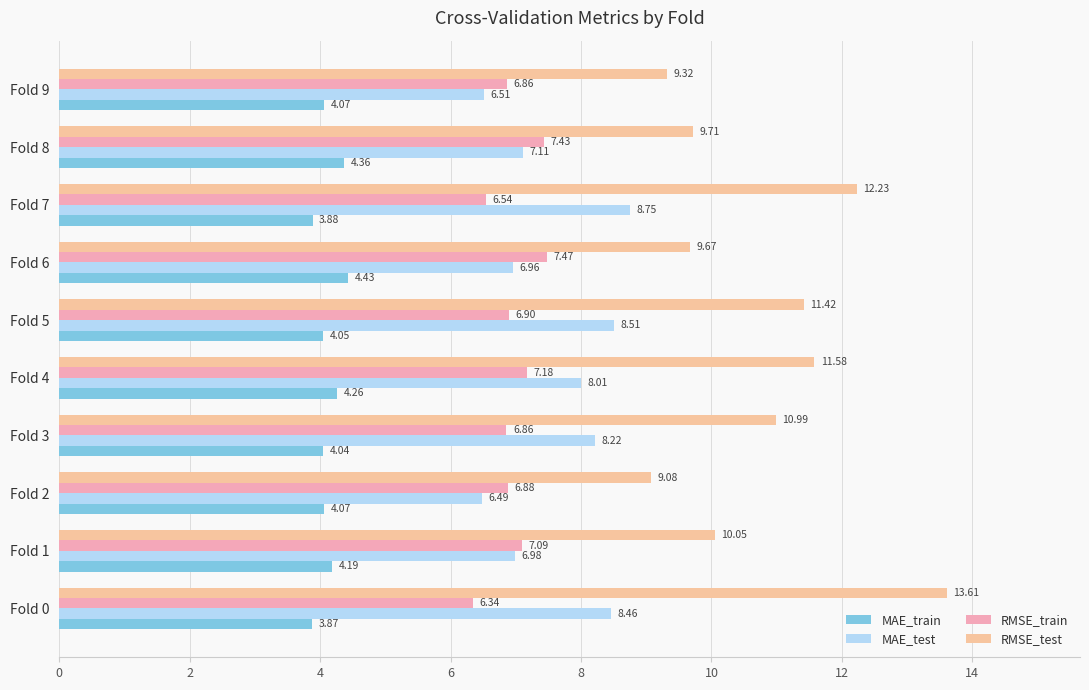

What position from the left is 10?

6